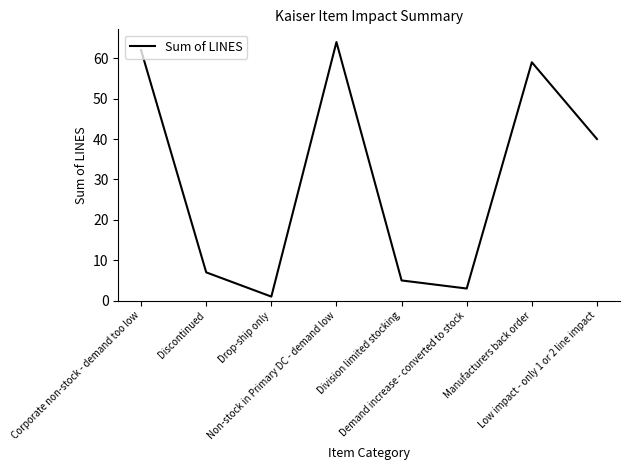

Where does the data first go above 40?

Corporate non-stock - demand too low